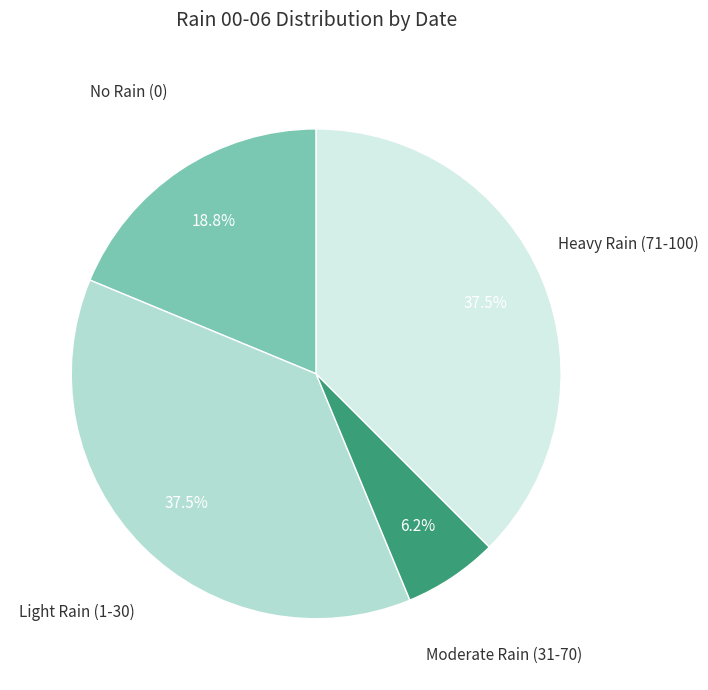

Is there a majority slice in this chart?

No